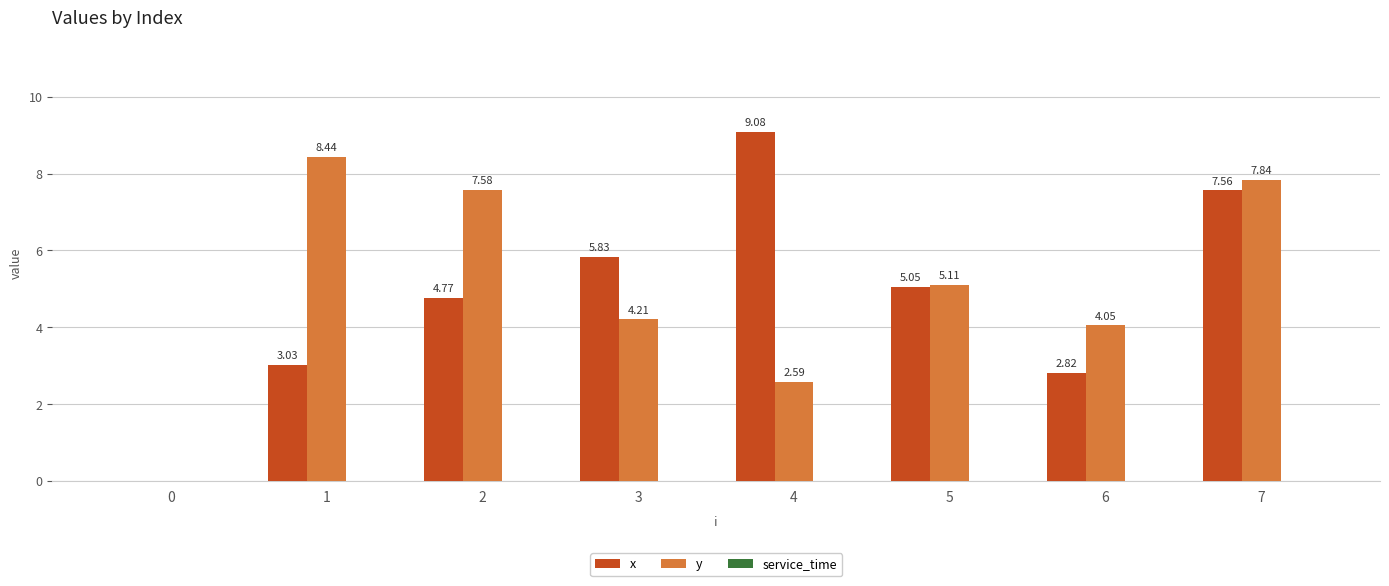

How many categories are shown in the chart?

8